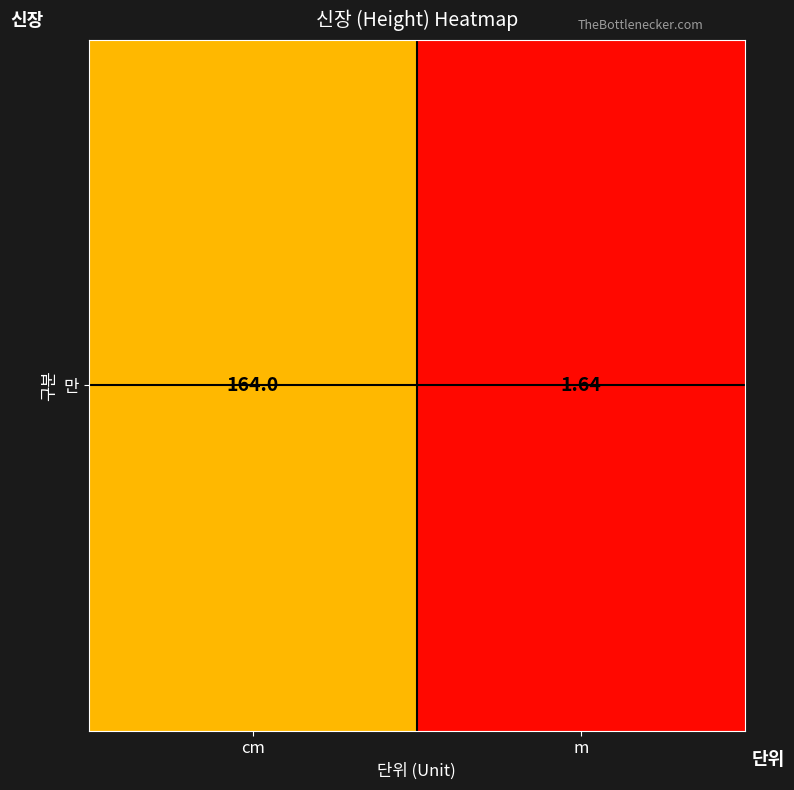

Which label corresponds to the smallest value in the chart?

m